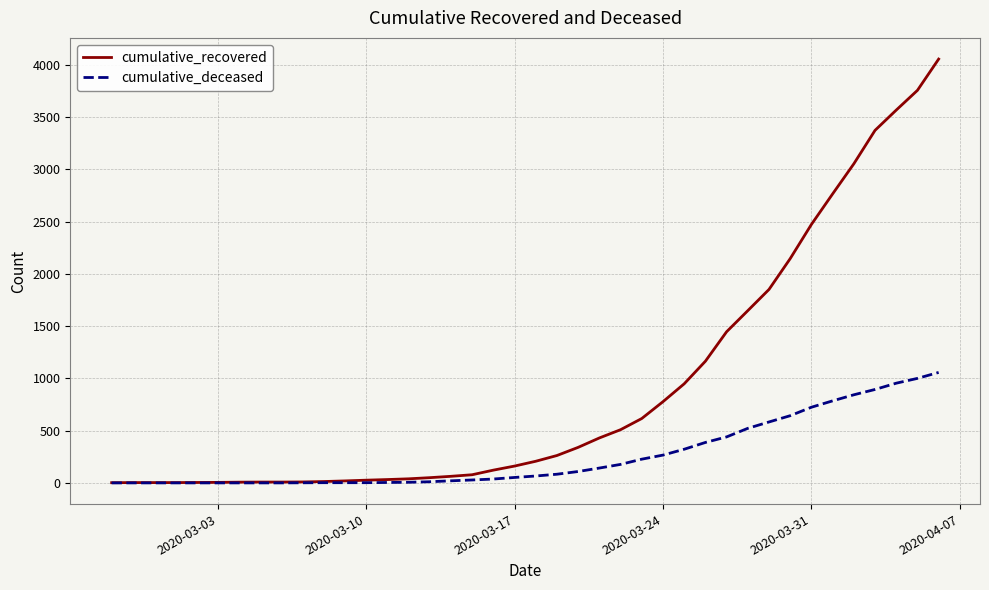

Is this an area chart (filled region under the line)?

No